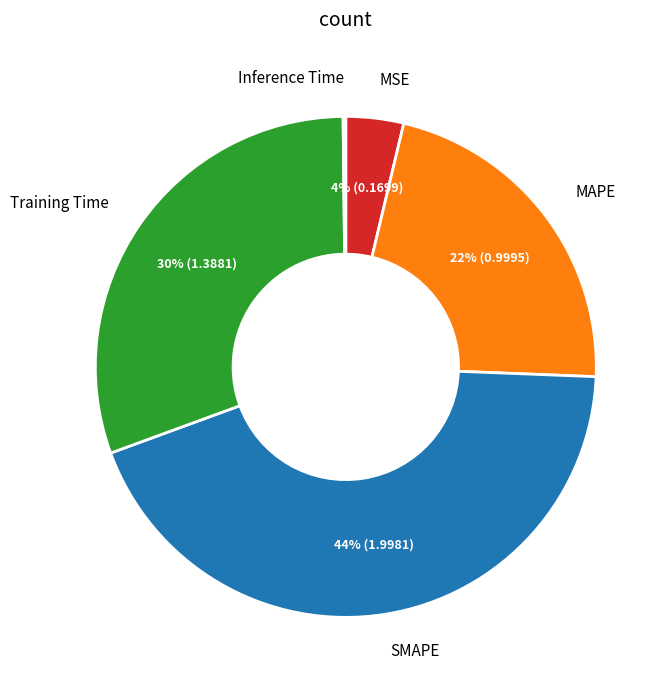

To the nearest percent, what is the difference between the largest and smallest slice percentages?

44%